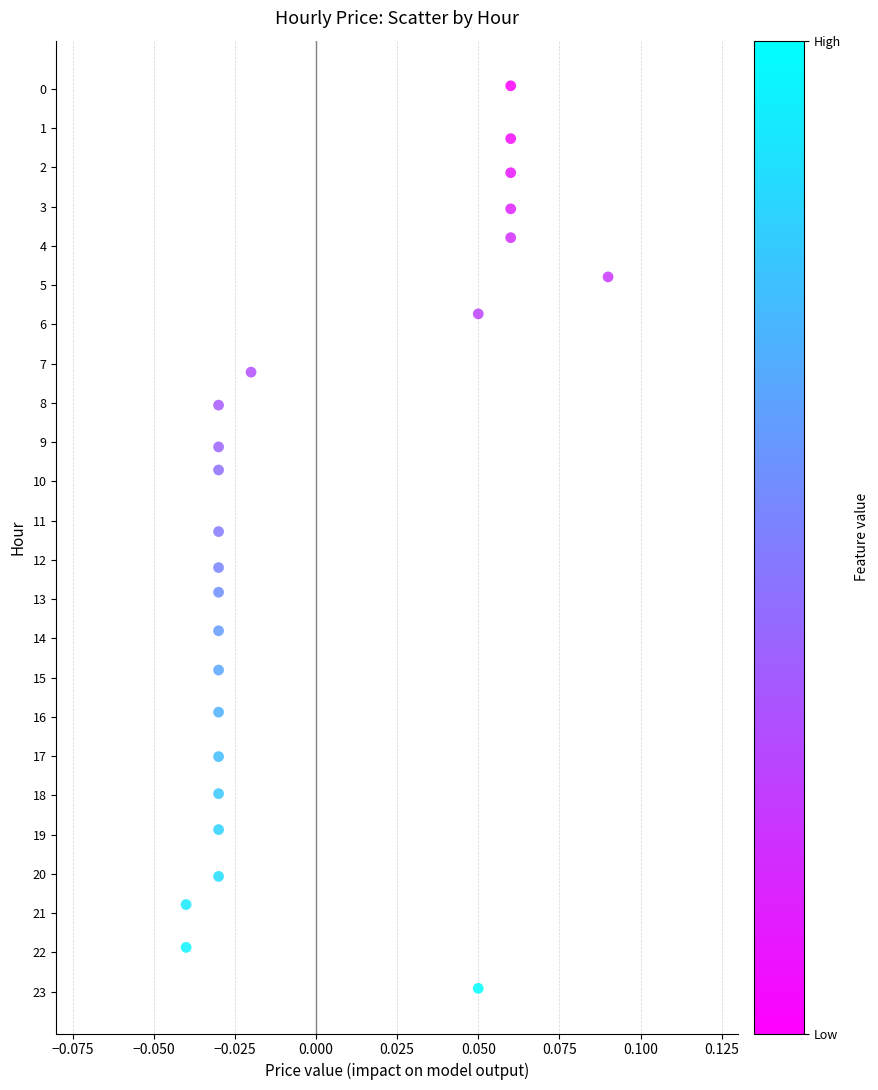

What Y value in the scatter plot is closest to 11?

11.3